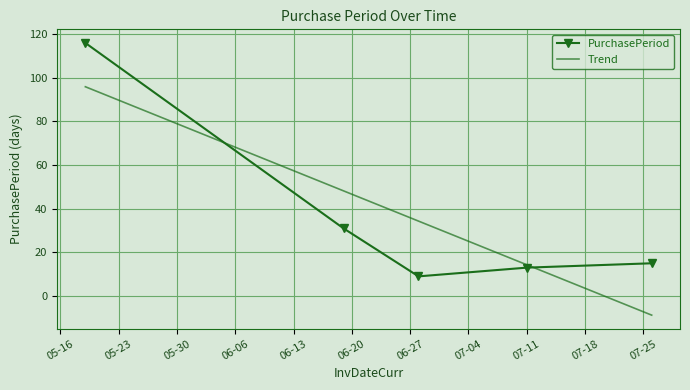

How many lines are shown in the chart?

1